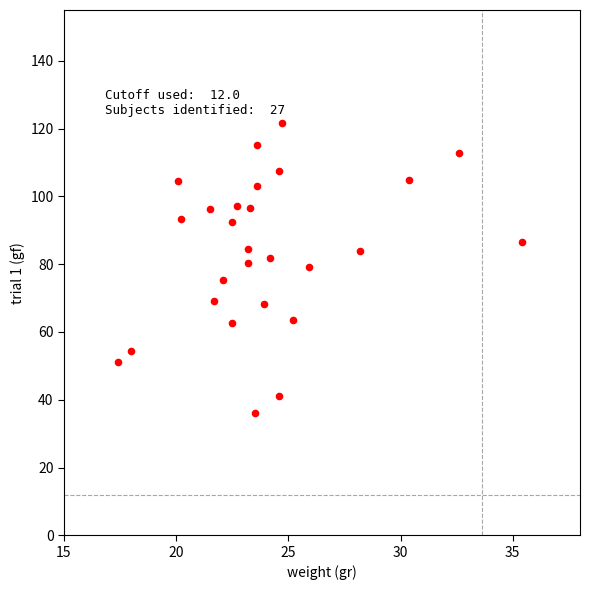

What is the range of X values (max minus min)?

18.0